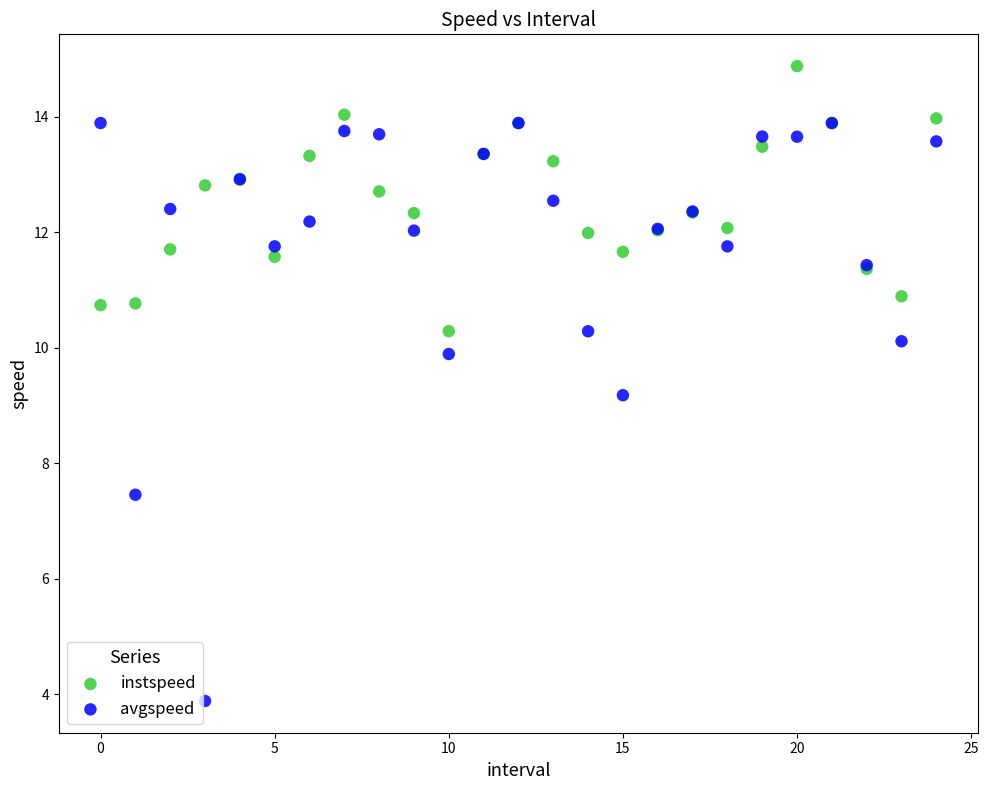

In the avgspeed series, what Y value is closest to 8?

7.5